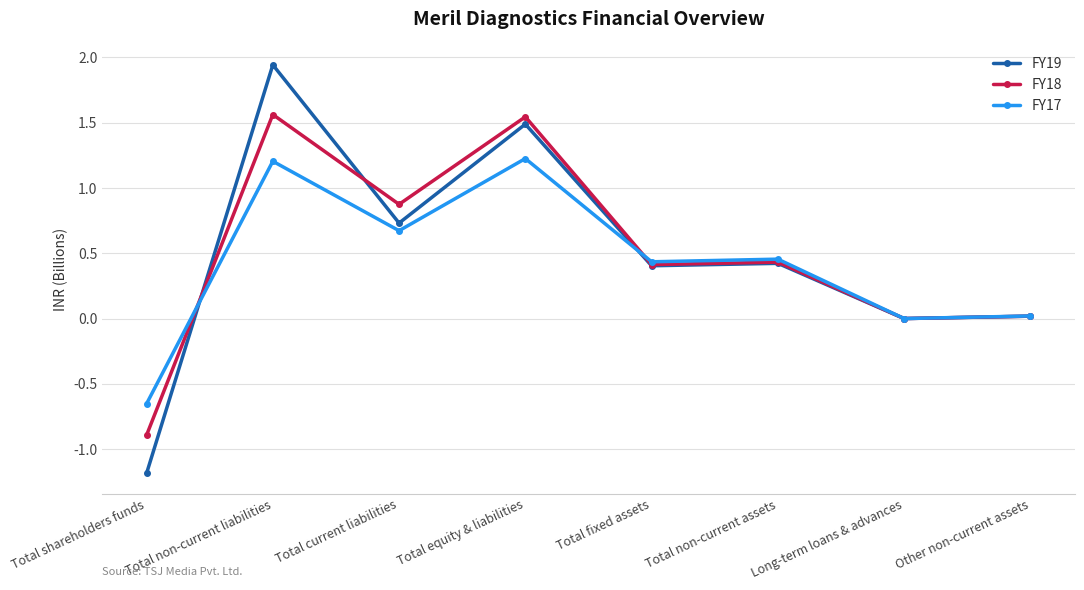

Which series changed the most between Total non-current liabilities and Total non-current assets?

FY19